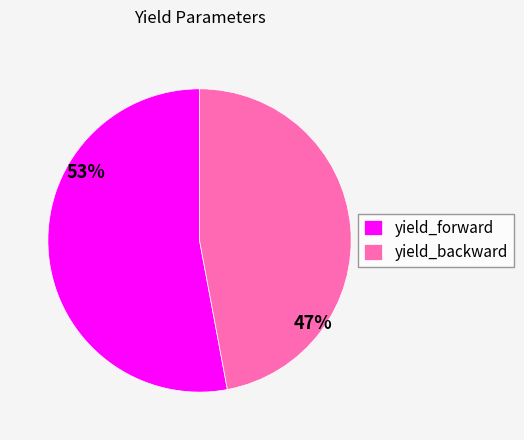

How many slices are in this pie chart?

2